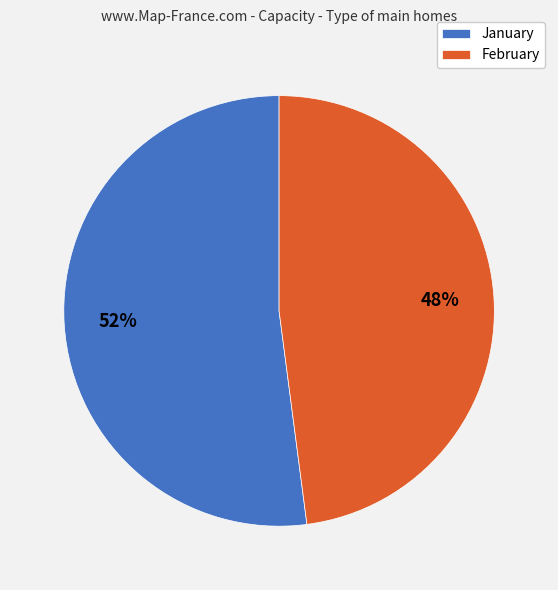

Which slice is the smallest?

February